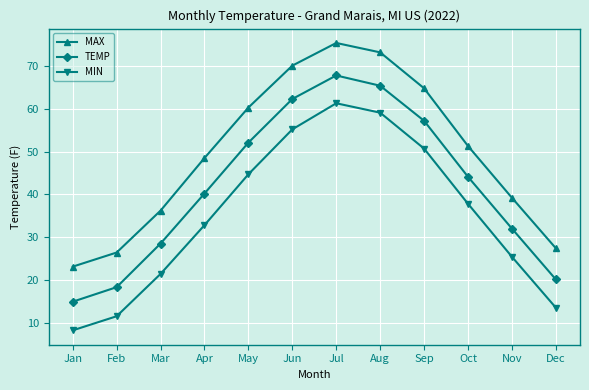

The value of MIN at Jul is 40.3. True or false?

False